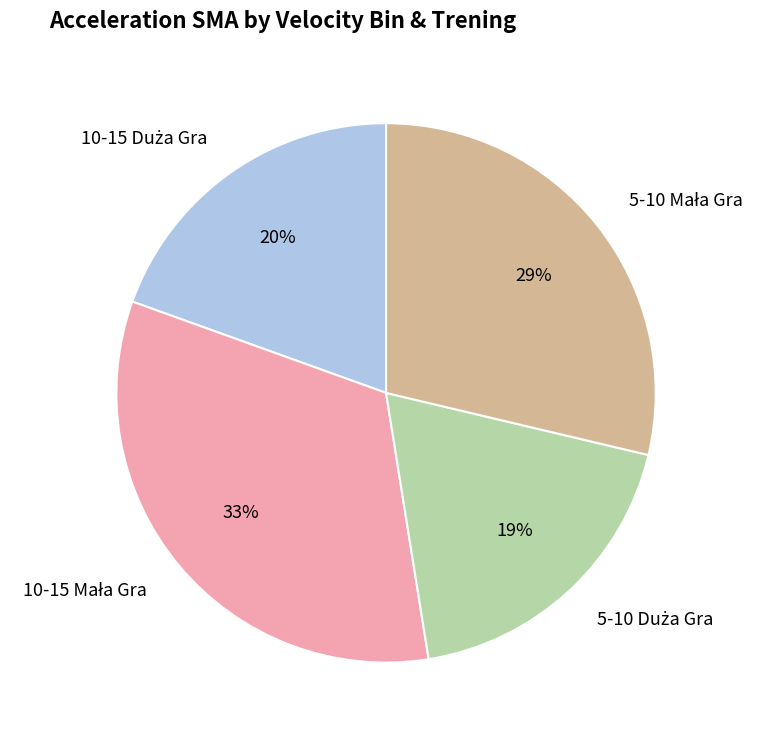

To the nearest percent, what is the difference between the largest and smallest slice percentages?

14%